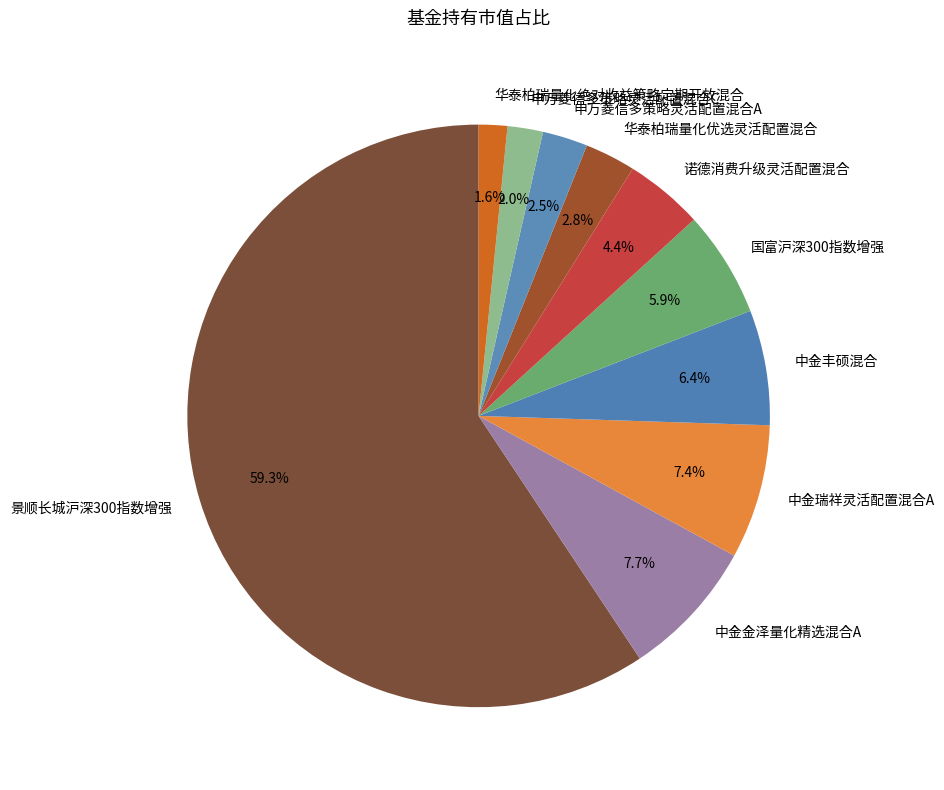

To the nearest percent, what is the combined percentage of 申万菱信多策略灵活配置混合A and 中金金泽量化精选混合A?

10%